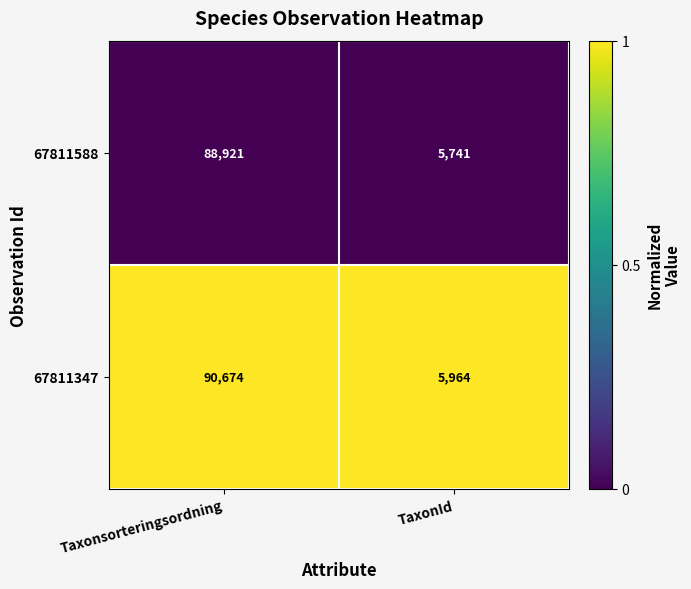

Which series has the largest range (max minus min)?

67811347